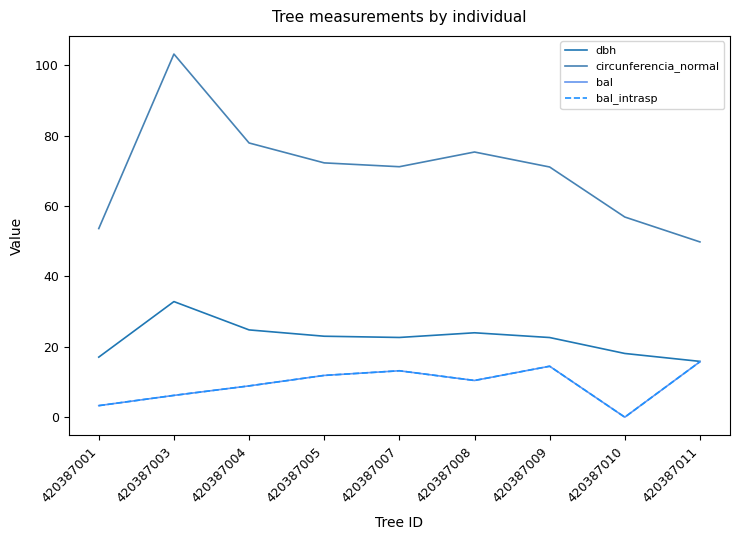

Reading left to right, what are all the values shown in this chart?

dbh: 420387001=17.1	420387003=32.9	420387004=24.8	420387005=23.0	420387007=22.7	420387008=24.0	420387009=22.6	420387010=18.1	420387011=15.9
circunferencia_normal: 420387001=53.6	420387003=103.2	420387004=78.0	420387005=72.3	420387007=71.2	420387008=75.4	420387009=71.1	420387010=56.9	420387011=49.8
bal: 420387001=3.3	420387003=6.2	420387004=8.9	420387005=11.9	420387007=13.2	420387008=10.4	420387009=14.5	420387010=0.0	420387011=15.8
bal_intrasp: 420387001=3.3	420387003=6.2	420387004=8.9	420387005=11.9	420387007=13.2	420387008=10.4	420387009=14.5	420387010=0.0	420387011=15.8